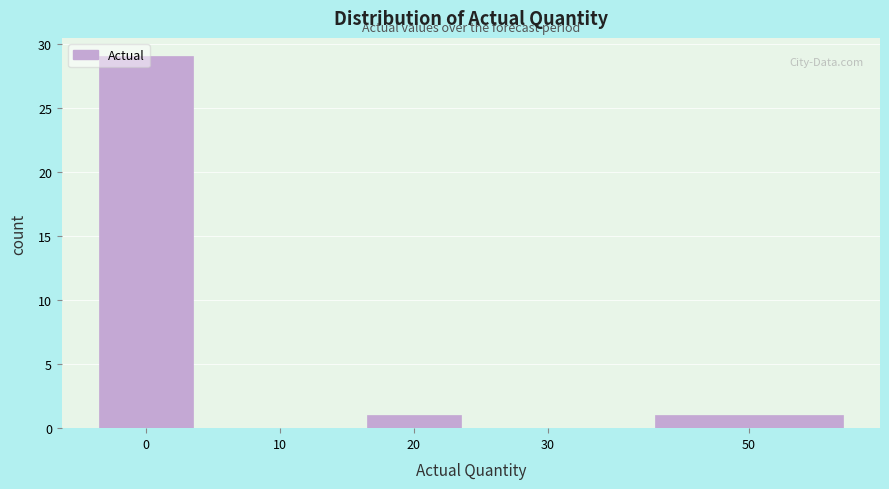

Which has a higher value, 50 or 30?

50